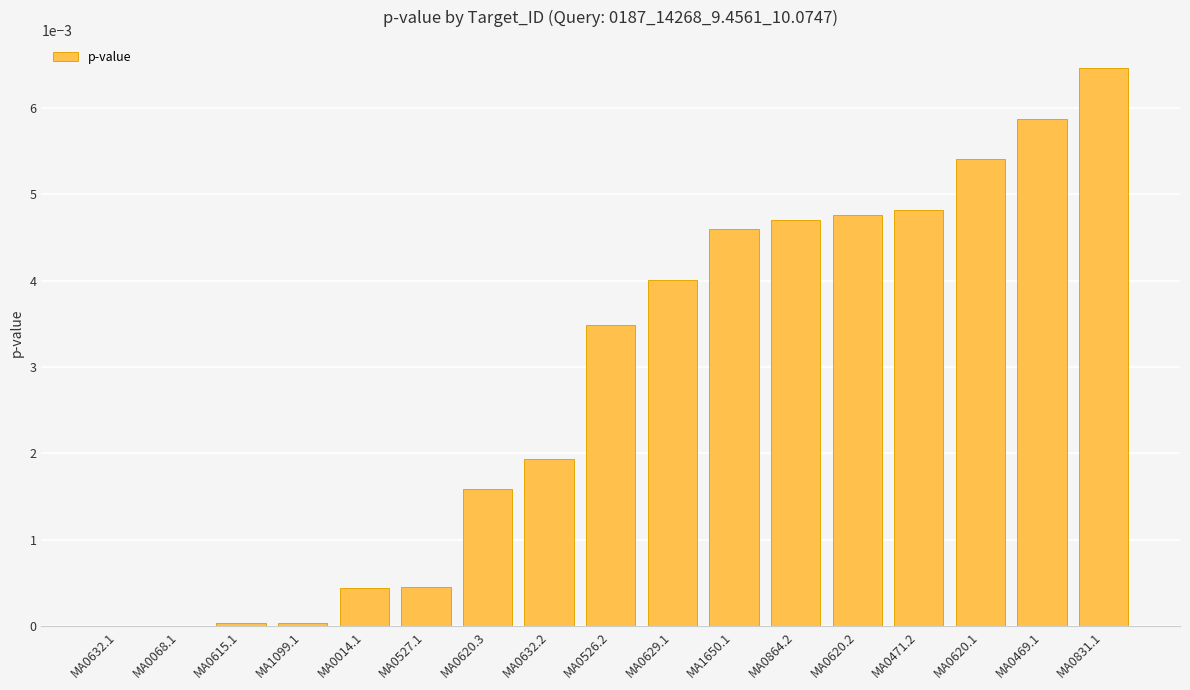

The chart shows a value of 0.0 at MA0864.2. True or false?

True